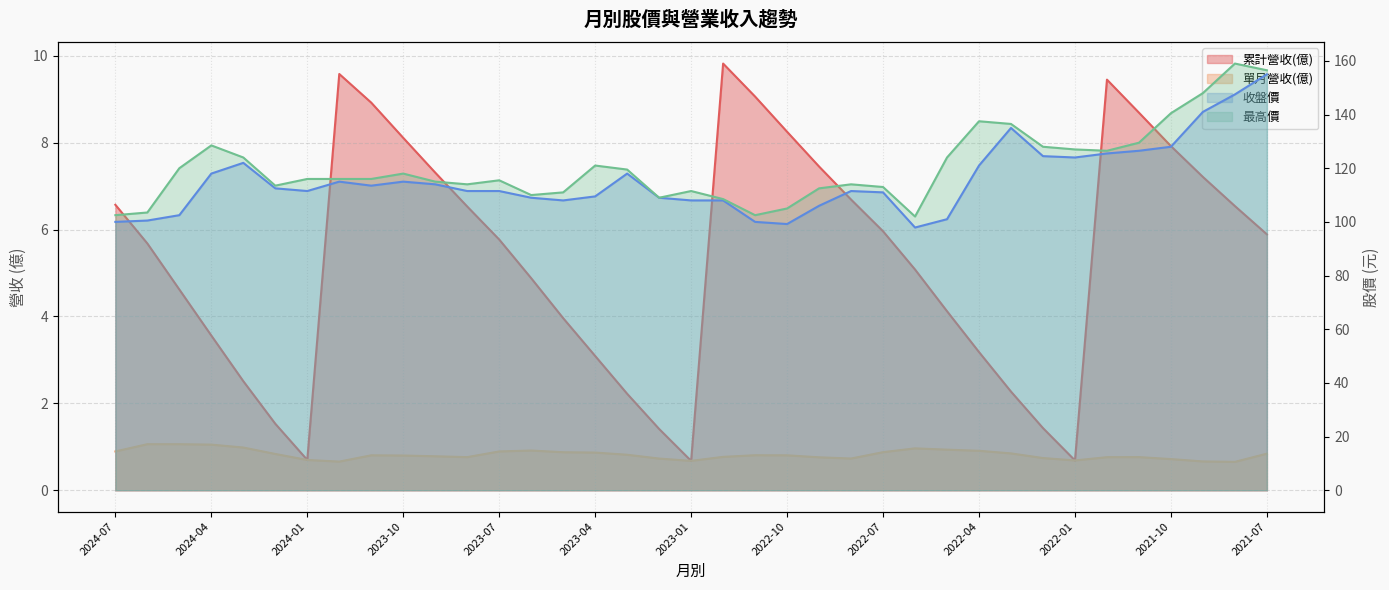

What is the label of the 7th point from the left?

2024-01